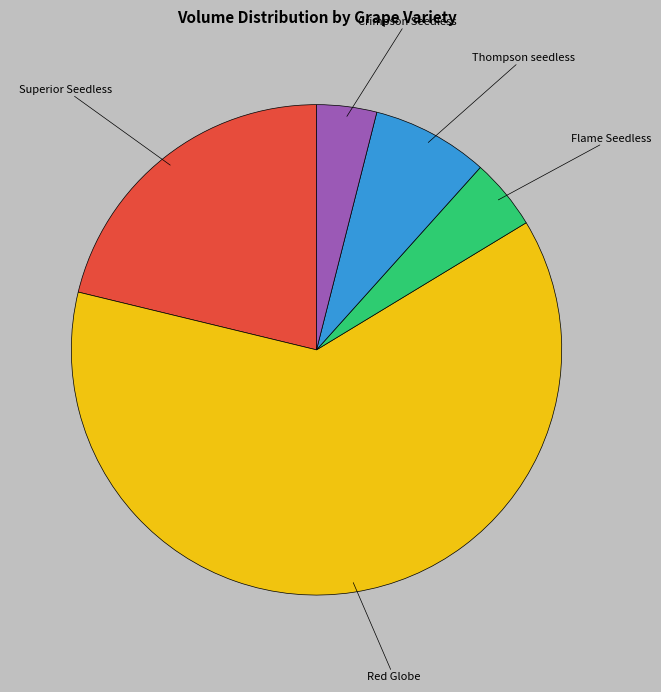

Is there any slice that represents more than half of the pie?

Yes